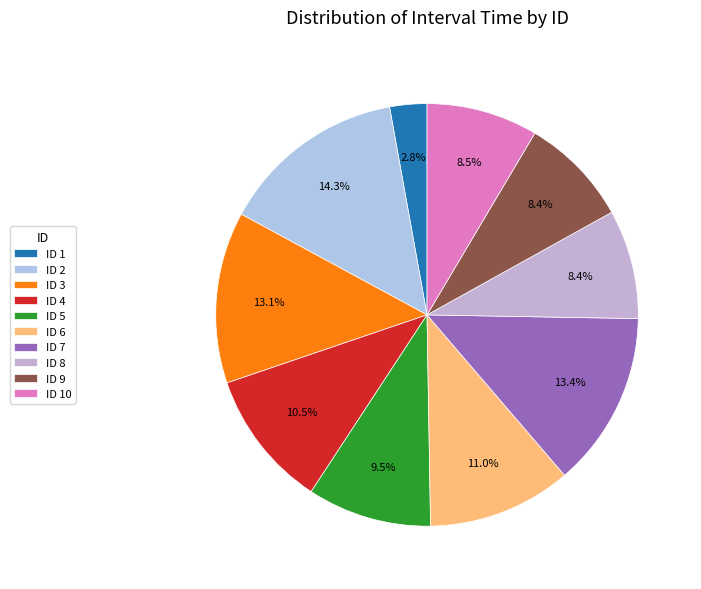

Count the number of slices in the pie.

10